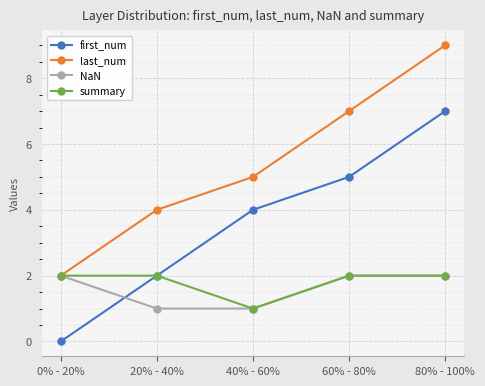

What is the spread (max minus min) of values at 80% - 100%?

7